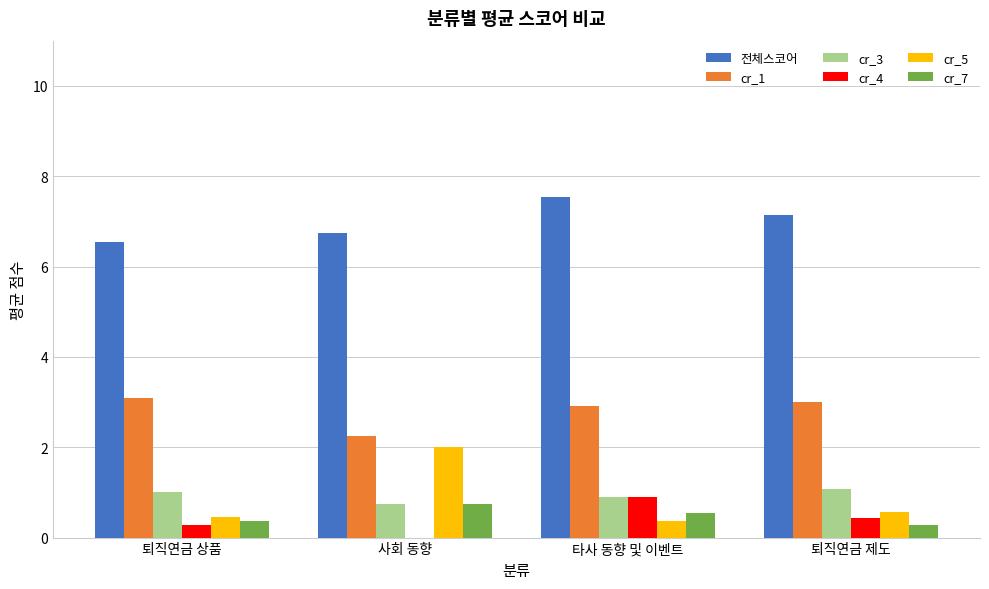

Does the chart contain stacked bars?

No